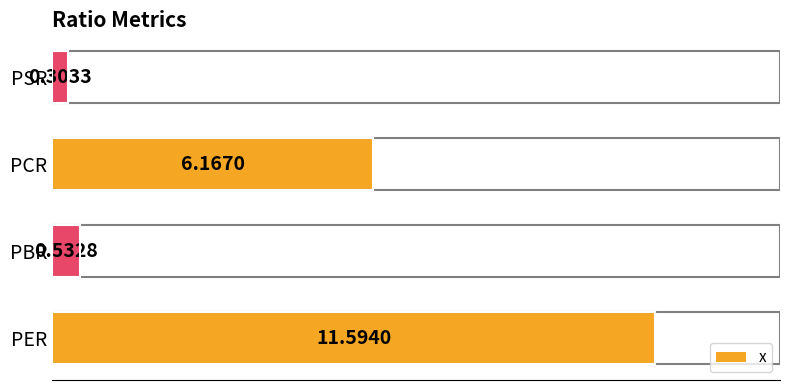

Between PSR and PCR, which is larger?

PCR